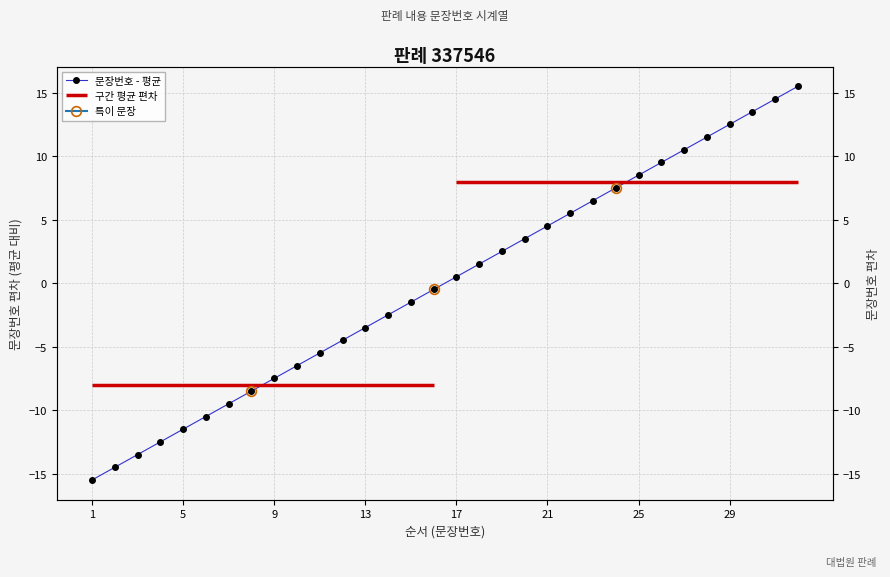

What is the difference between the maximum and minimum values?

31.0